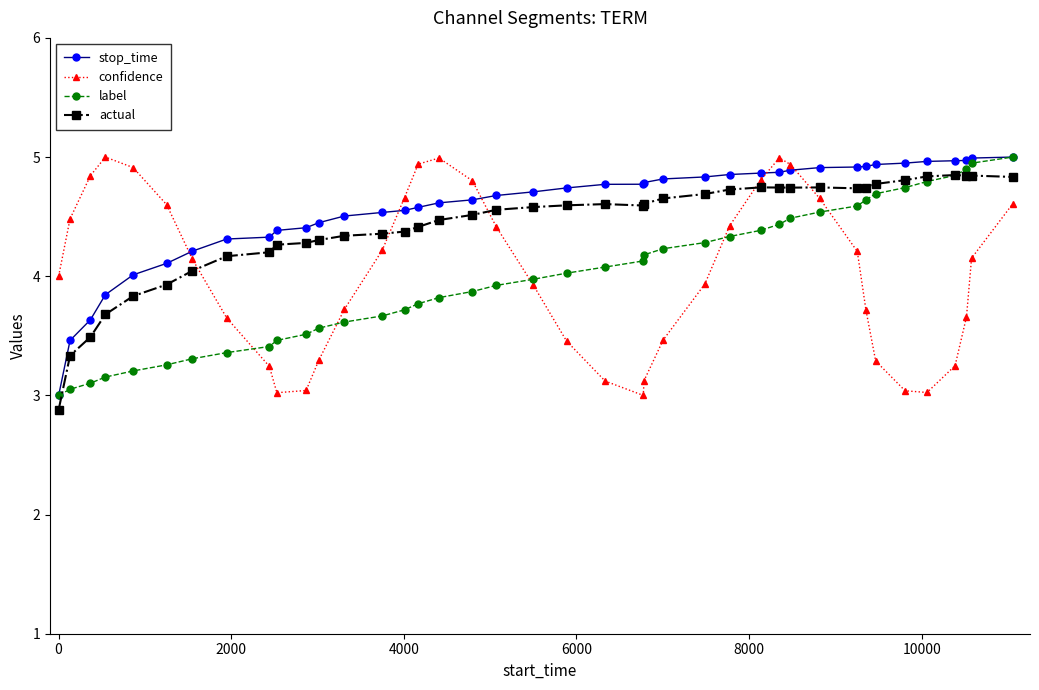

What is the maximum value shown in the chart?

5.0